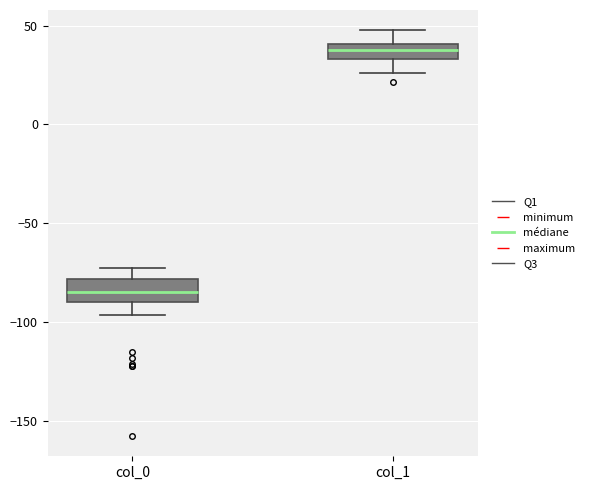

Reading left to right, read every box against the y-axis: the position of its median line, the range the box covers, and the ends of its whiskers. The values are not printed on the chart, so give them approximately, as read against the axis.

col_0: median -85, box -90 to -80, whiskers -95 to -75
col_1: median 40 (inside the box), box 35 to 40, whiskers 25 to 50